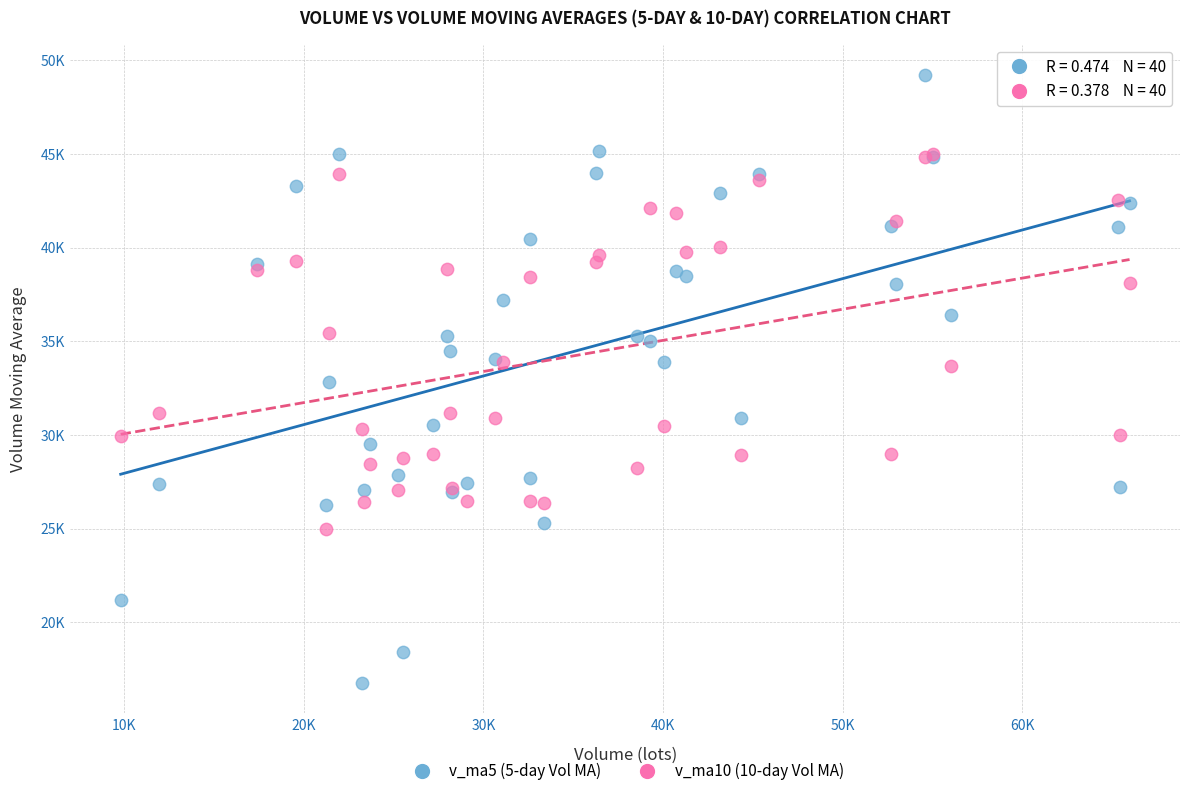

What are all the series names shown in the legend?

v_ma5 (5-day Vol MA), v_ma10 (10-day Vol MA)